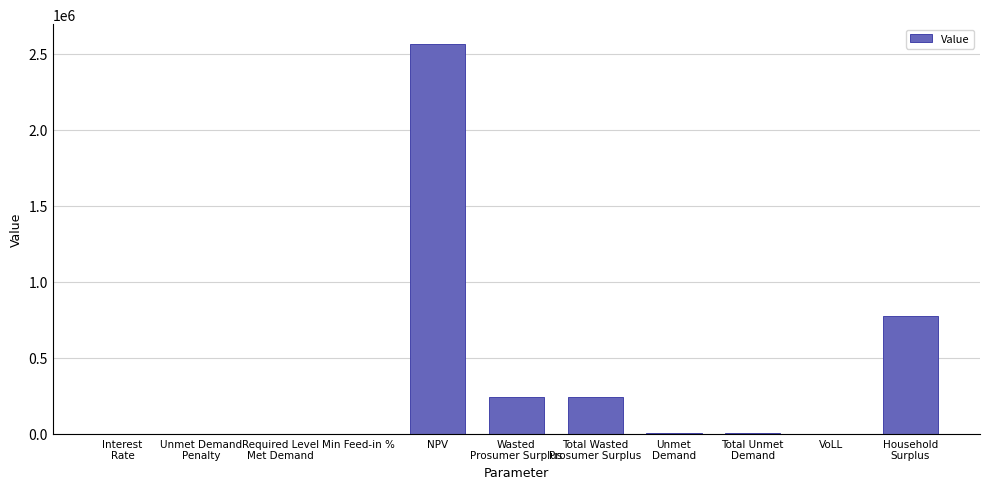

At which category does the chart reach its peak across all series?

NPV